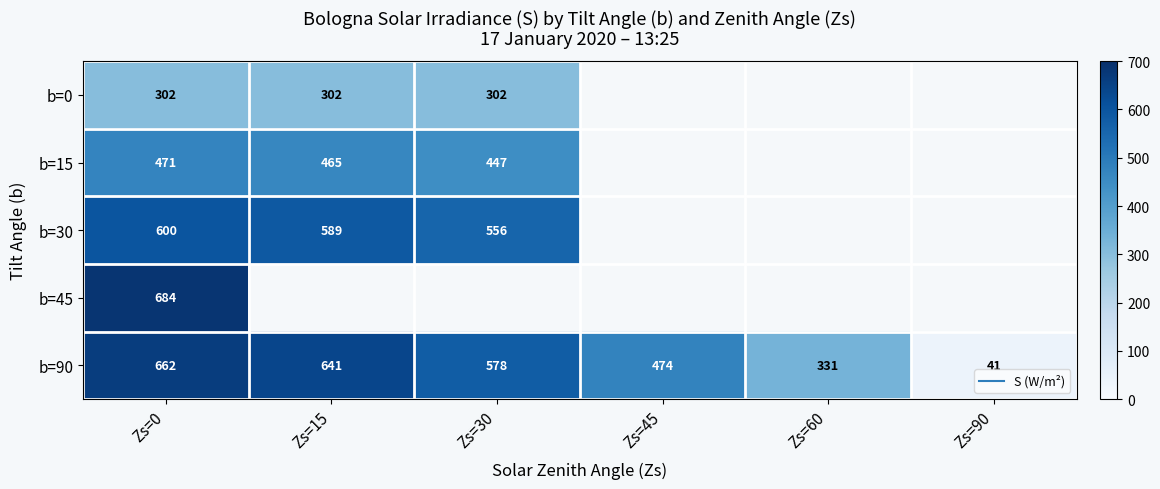

Read the b=45 value at Zs=0.

684.0